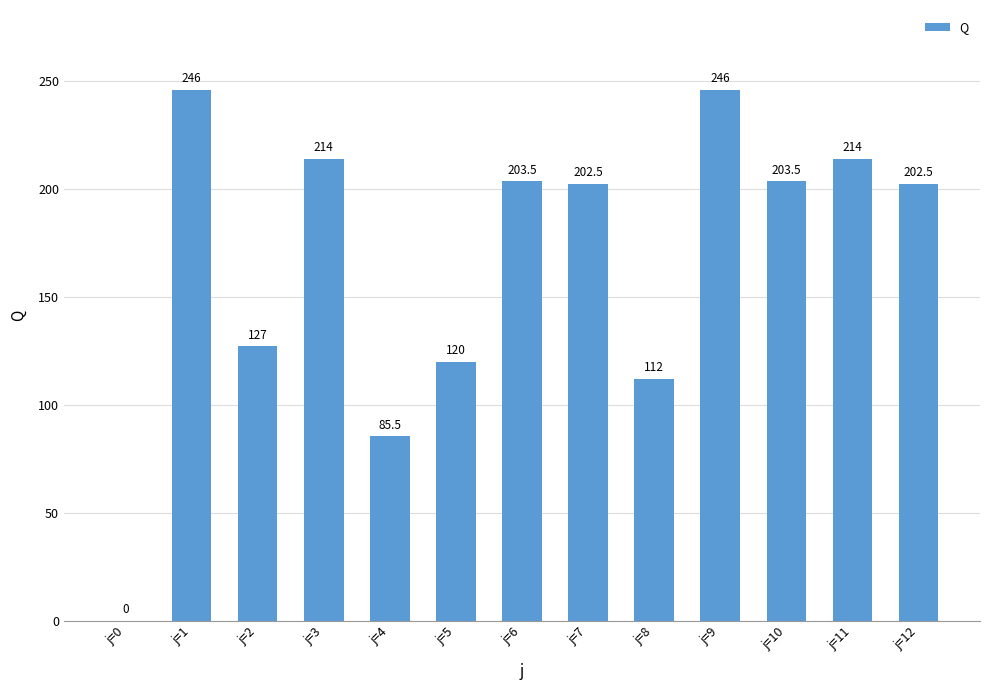

What is the change in value from j=5 to j=9?

+126.0